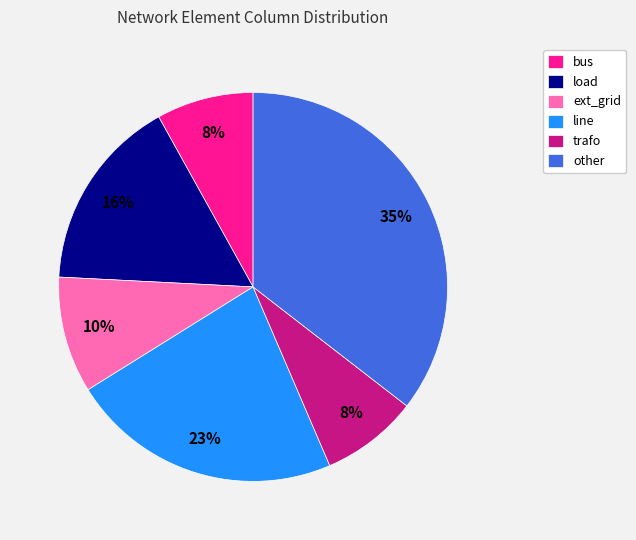

Do line and bus together represent more than half of the pie?

No